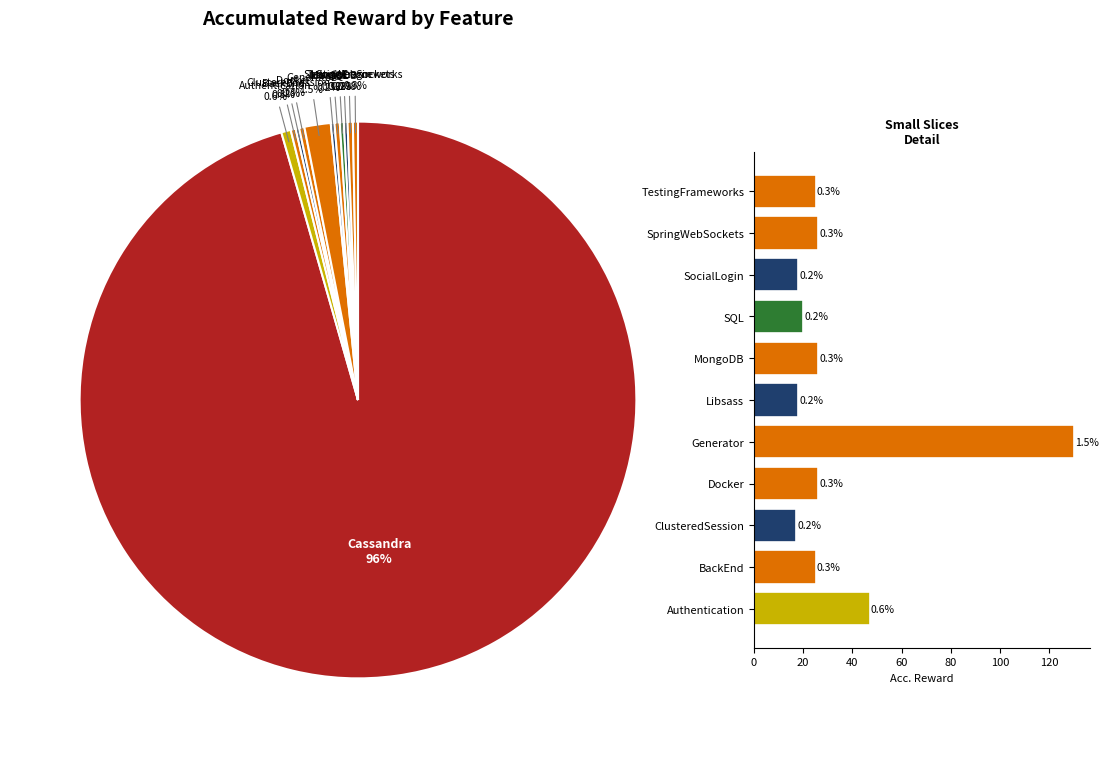

True or false: Generator accounts for 22% of the total.

False